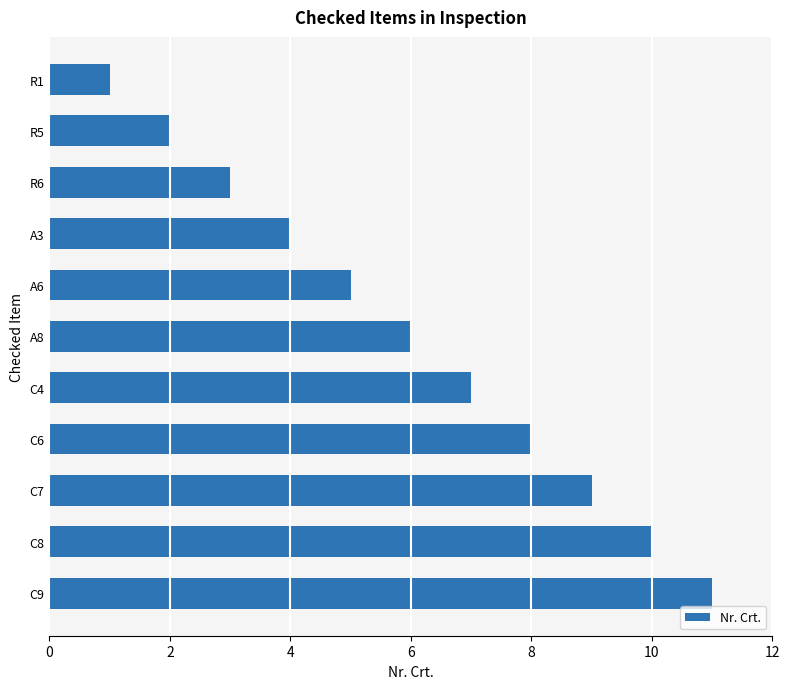

At which label is the value closest to 6?

A8